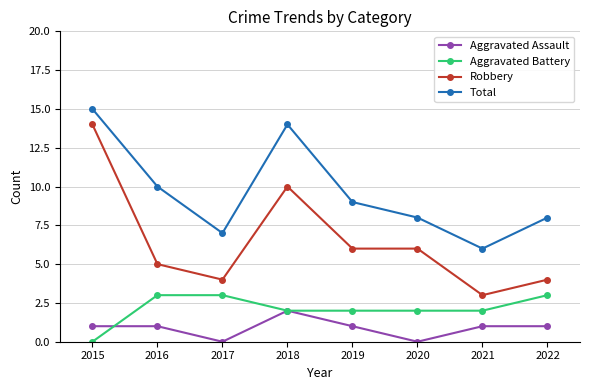

In Total, how many points are higher than both neighbors (excluding endpoints)?

1